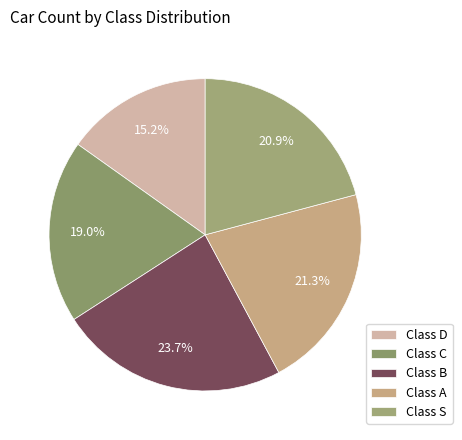

Is there a majority slice in this chart?

No